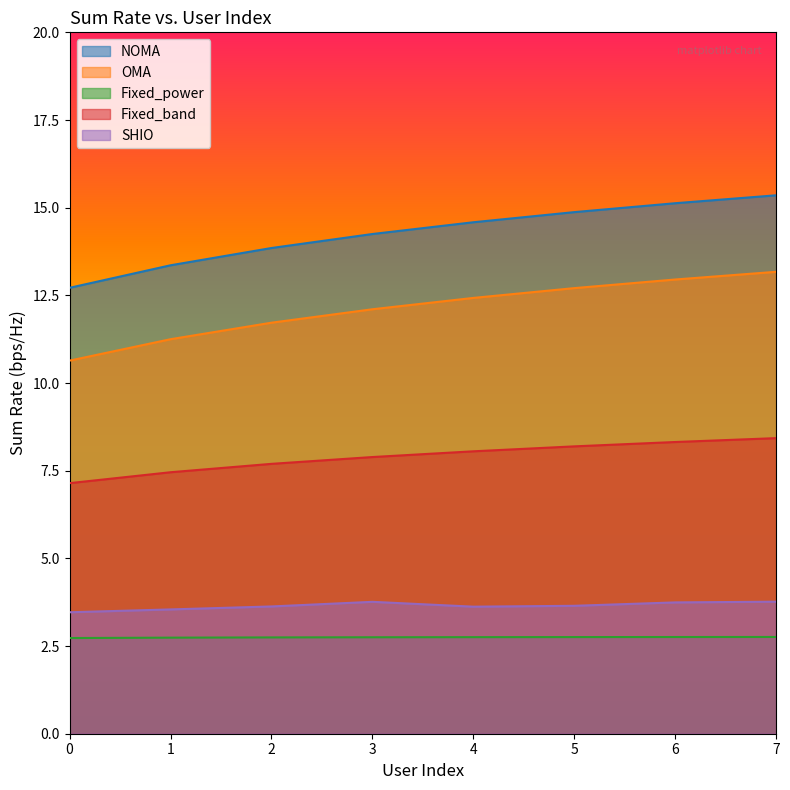

Reading left to right, list all the values displayed in this chart.

NOMA: 0=12.7	1=13.4	2=13.9	3=14.2	4=14.6	5=14.9	6=15.1	7=15.4
OMA: 0=10.6	1=11.2	2=11.7	3=12.1	4=12.4	5=12.7	6=13.0	7=13.2
Fixed_power: 0=2.7	1=2.7	2=2.7	3=2.8	4=2.8	5=2.8	6=2.8	7=2.8
Fixed_band: 0=7.1	1=7.5	2=7.7	3=7.9	4=8.1	5=8.2	6=8.3	7=8.4
SHIO: 0=3.5	1=3.5	2=3.6	3=3.8	4=3.6	5=3.6	6=3.7	7=3.8